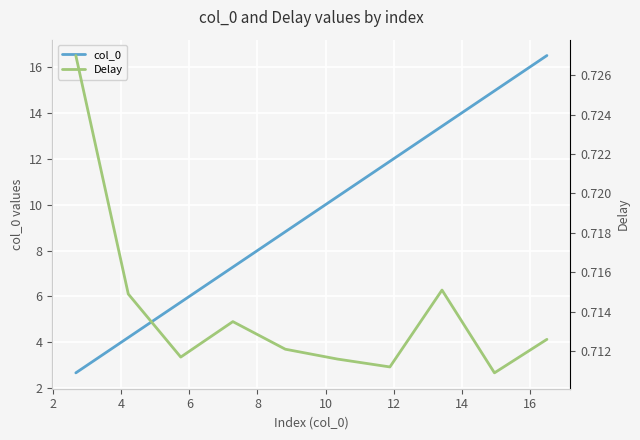

At 12, list the series in order from largest to smallest.

col_0, Delay